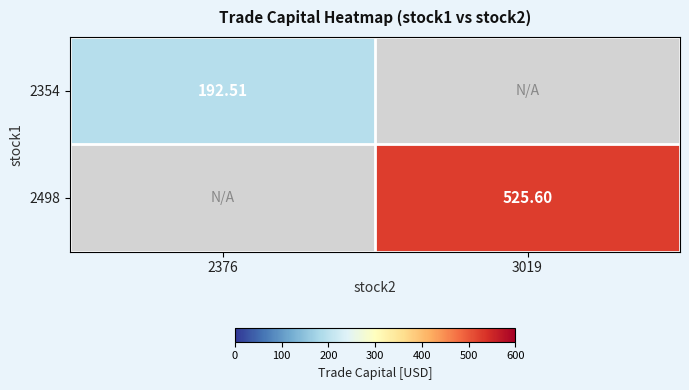

Is the value of 2354 at 2376 greater than the value of 2498 at 3019?

No